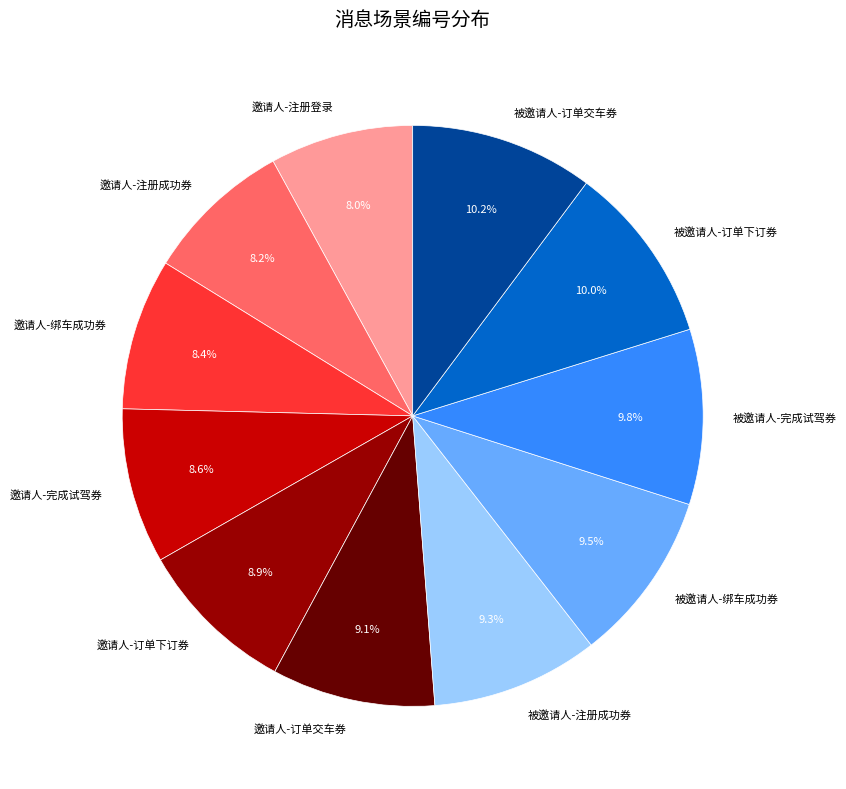

To the nearest percent, what is the difference between the largest and smallest slice percentages?

2%